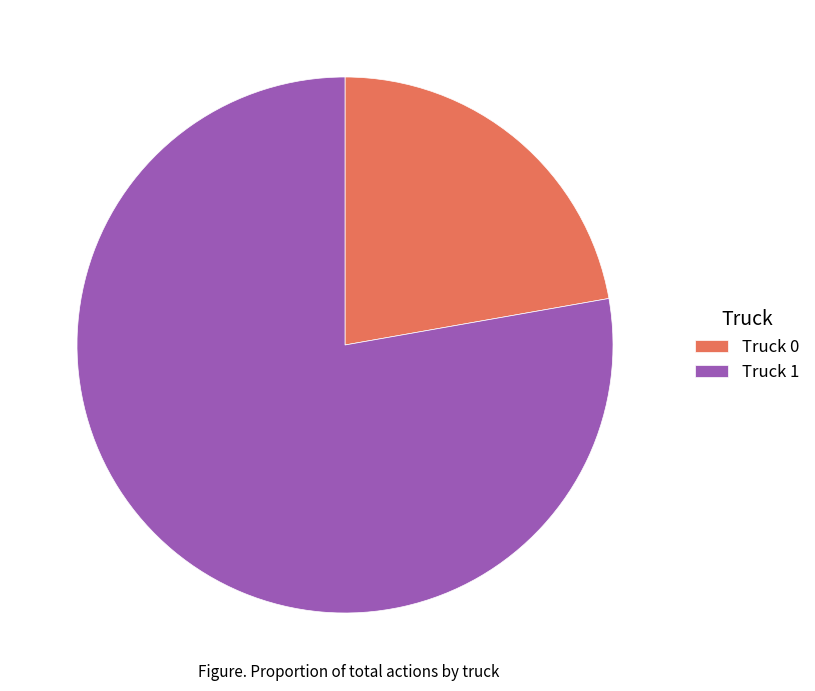

Rank the categories by value from highest to lowest.

Truck 1, Truck 0